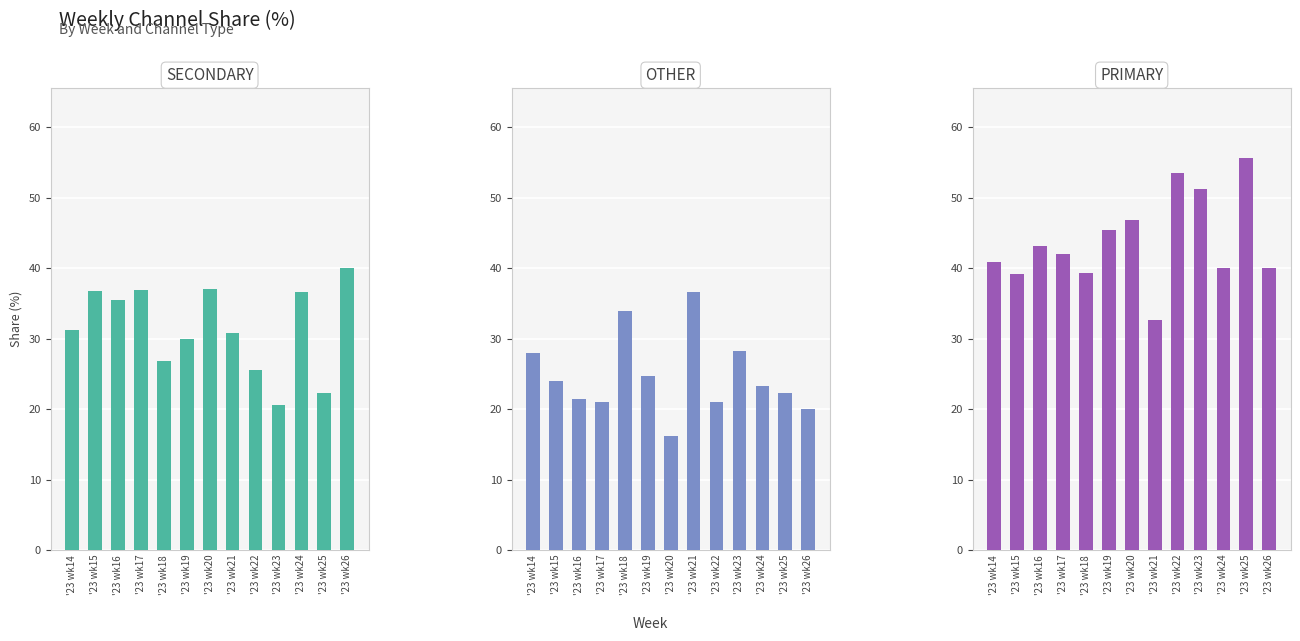

Which has a higher value, '23 wk26 or '23 wk23?

'23 wk26